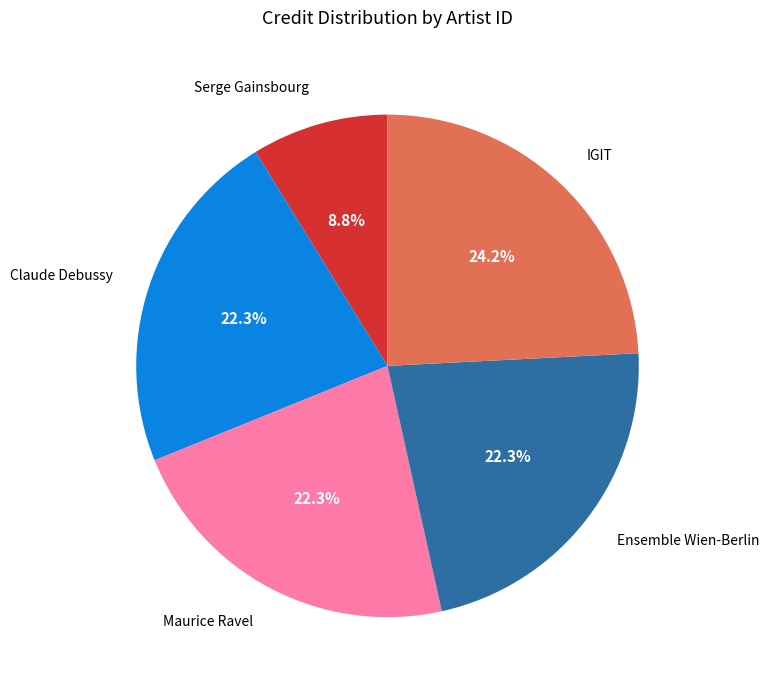

What is the smallest slice in the pie chart?

Serge Gainsbourg